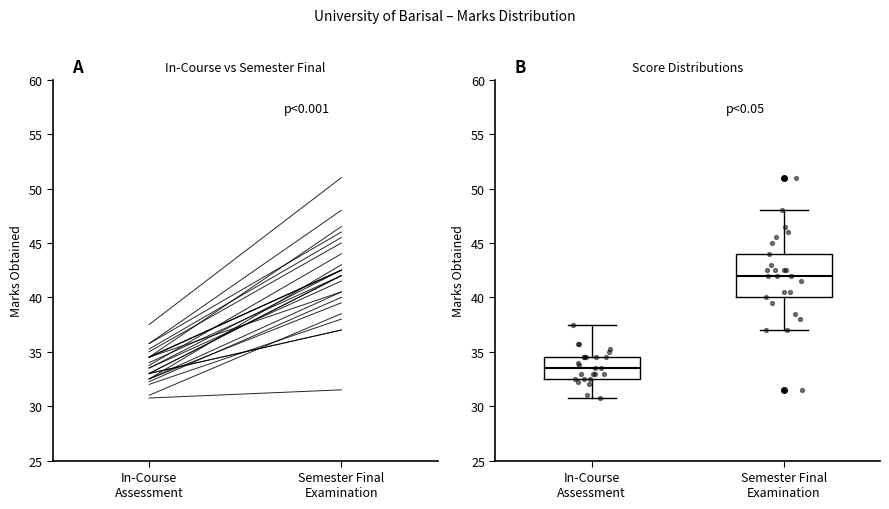

Reading left to right, read every box against the y-axis: the position of its median line, the range the box covers, and the ends of its whiskers. The values are not printed on the chart, so give them approximately, as read against the axis.

In-Course Assessment: median 33.5, box 32.5 to 34.5, whiskers 31.0 to 37.5
Semester Final Examination: median 42.0, box 40.0 to 44.0, whiskers 37.0 to 48.0